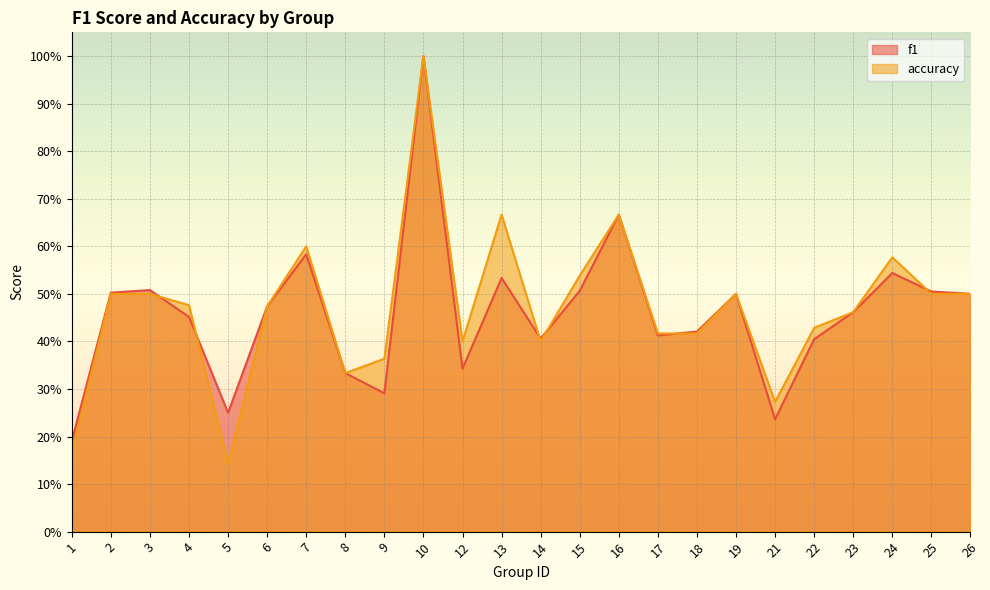

The value of f1 at 9 is 0.3. True or false?

True